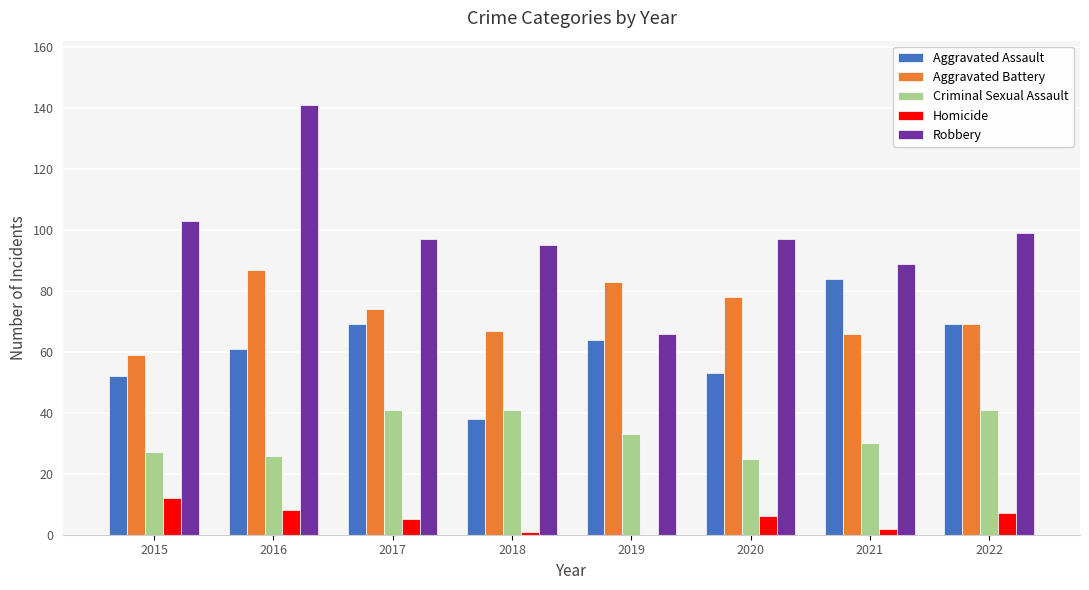

What value does the Homicide series have at 2022, to the nearest 10?

10